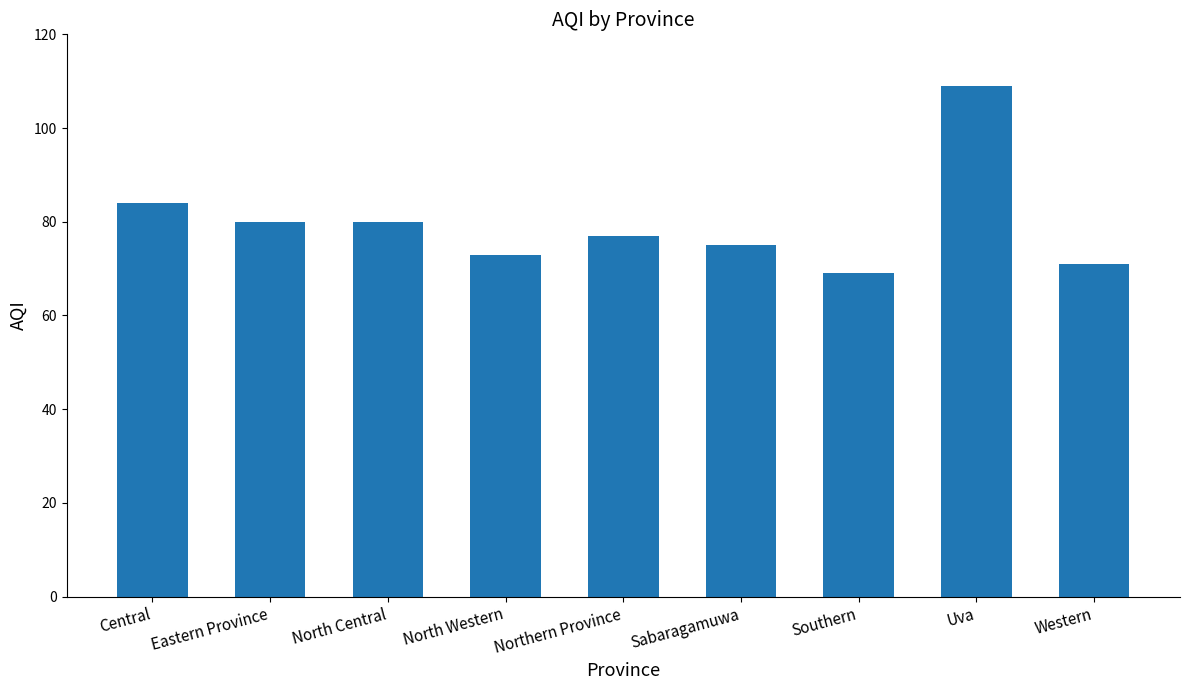

Between Uva and Southern, which is larger?

Uva